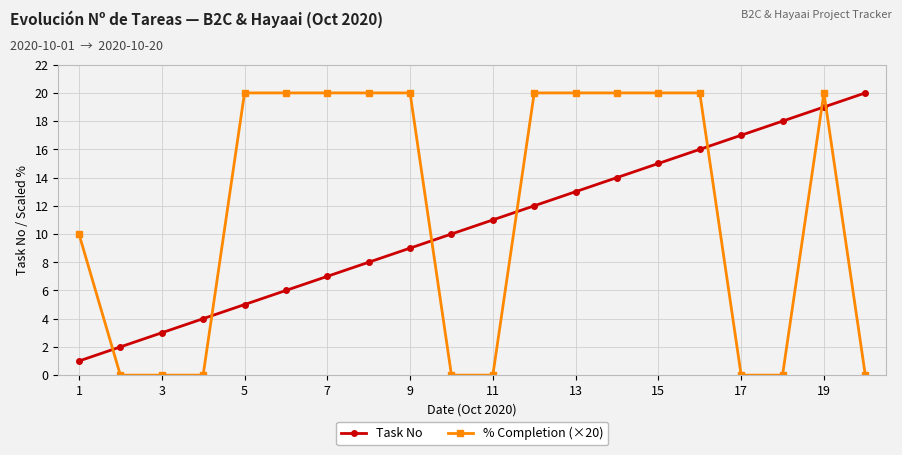

Which series has the widest spread of values?

% Completion (×20)